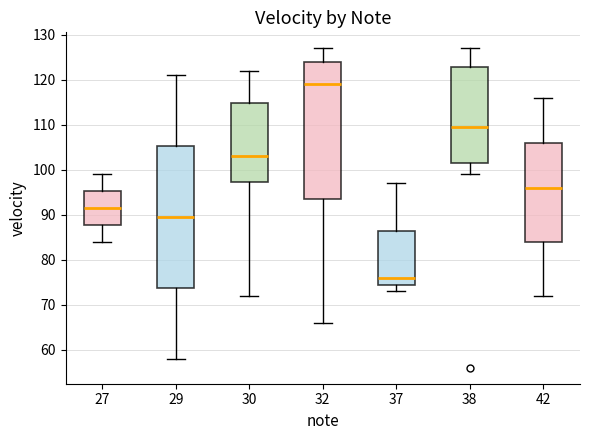

Where does the lower whisker of the box at x = 30 end on the y-axis? The values are not printed on the chart, so give them approximately, as read against the axis.

72